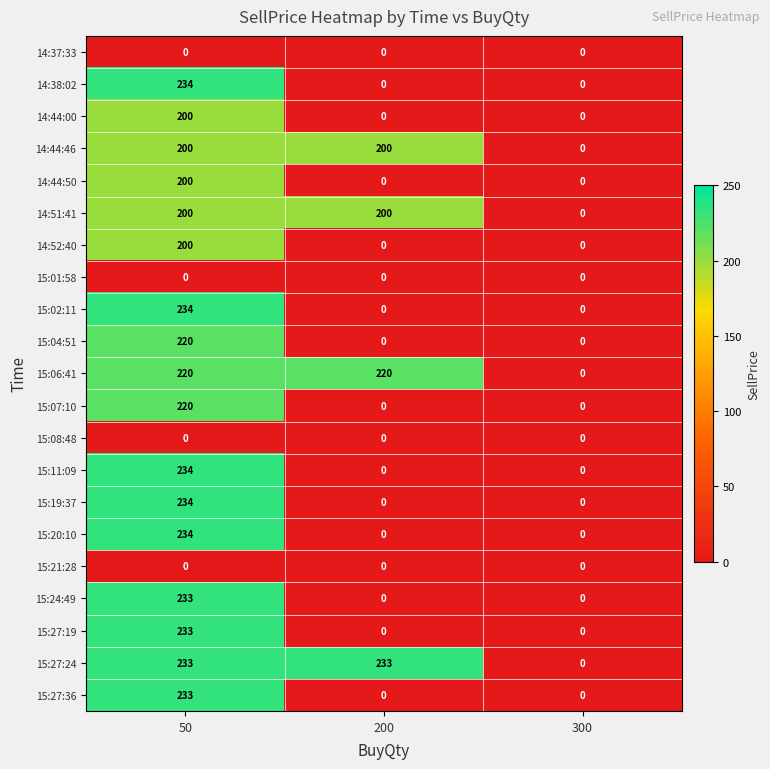

The 15:06:41 series shows 220 at 200. True or false?

True